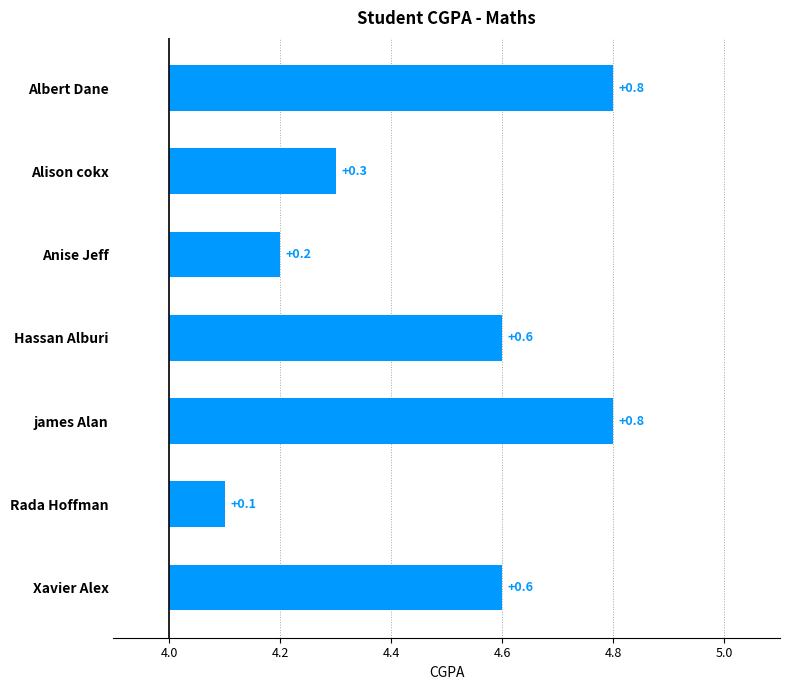

Count the number of data series in this chart.

1